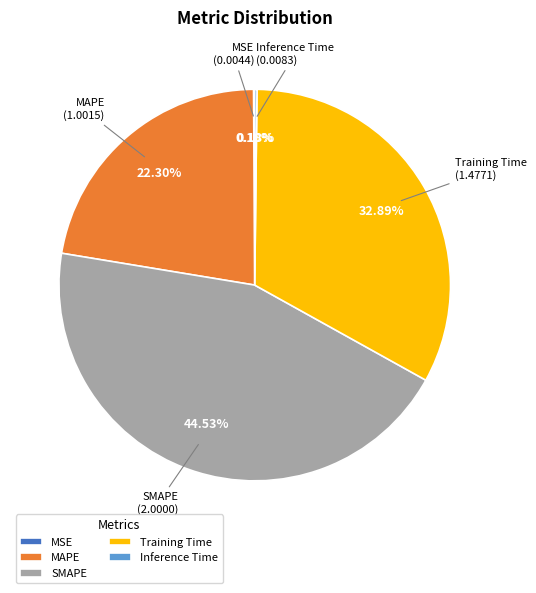

What is the largest slice in the pie chart?

SMAPE